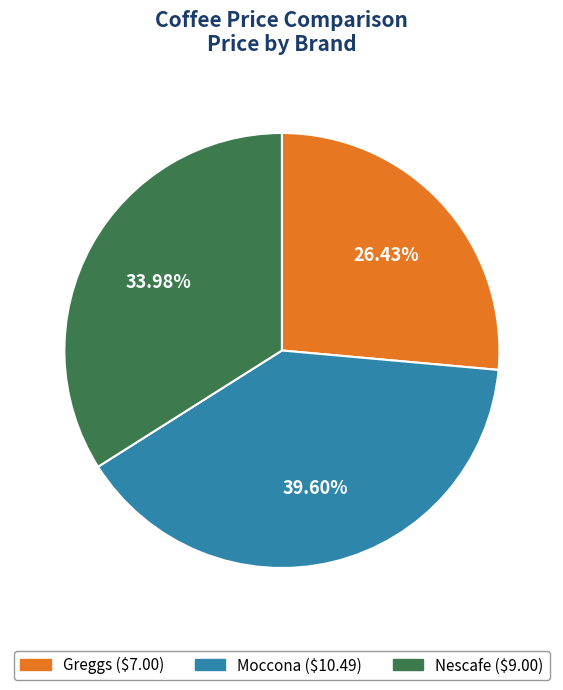

Rank the categories by value from highest to lowest.

Moccona, Nescafe, Greggs